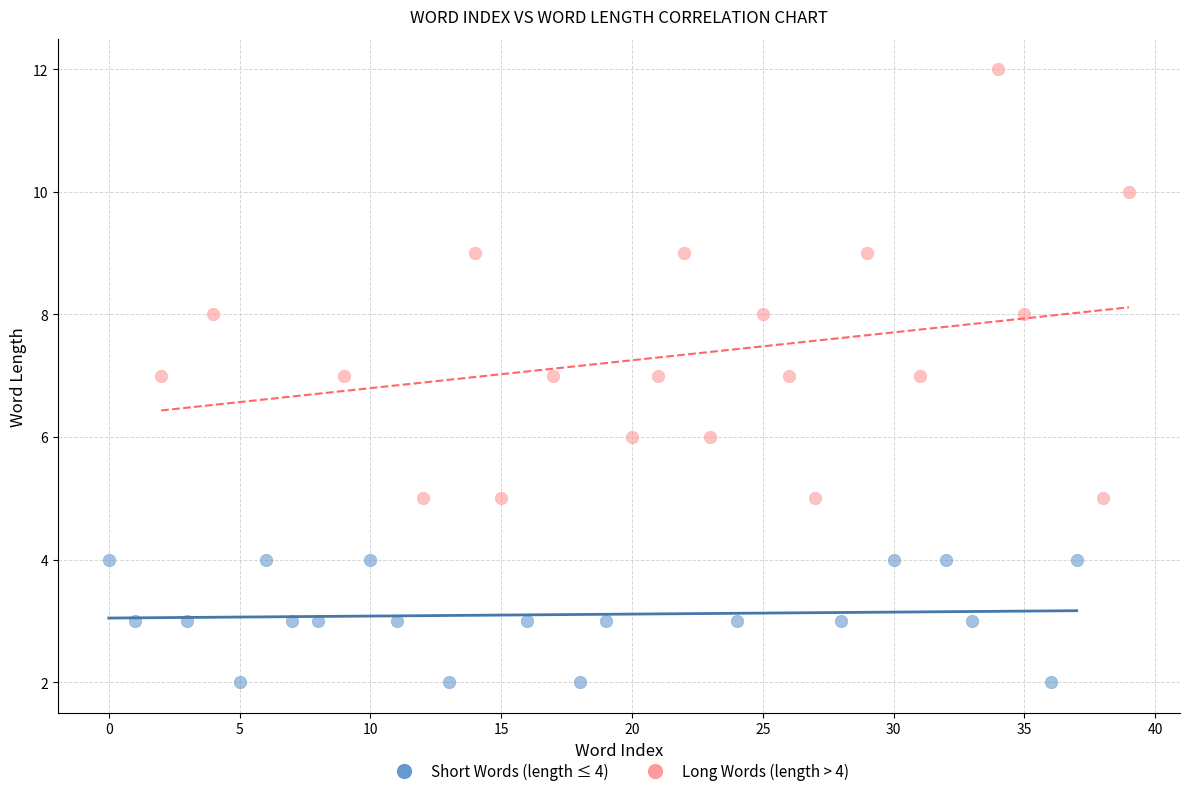

Which series has the largest Y range (max minus min)?

Long Words (length > 4)